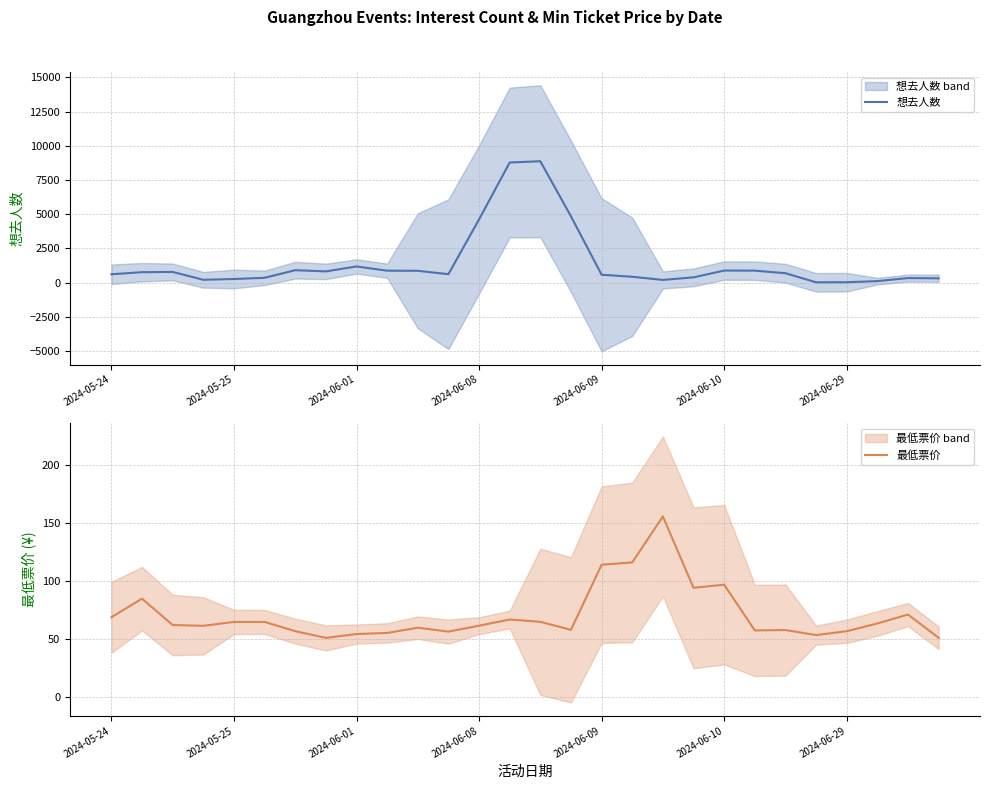

Rank the series by their average value, from lowest to highest.

最低票价, 想去人数